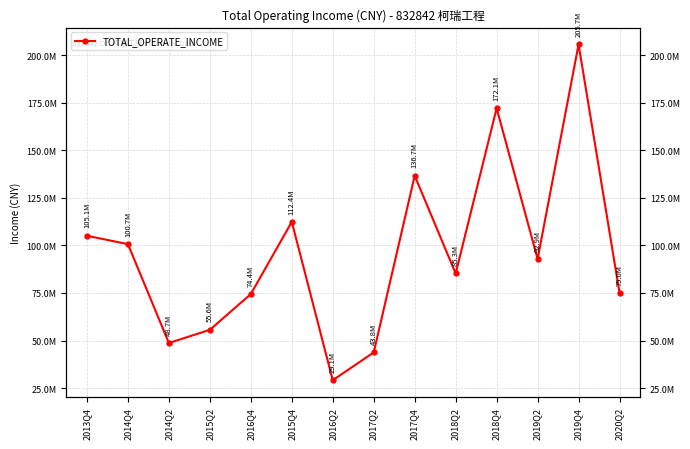

What is the maximum value shown in the chart?

205704597.8